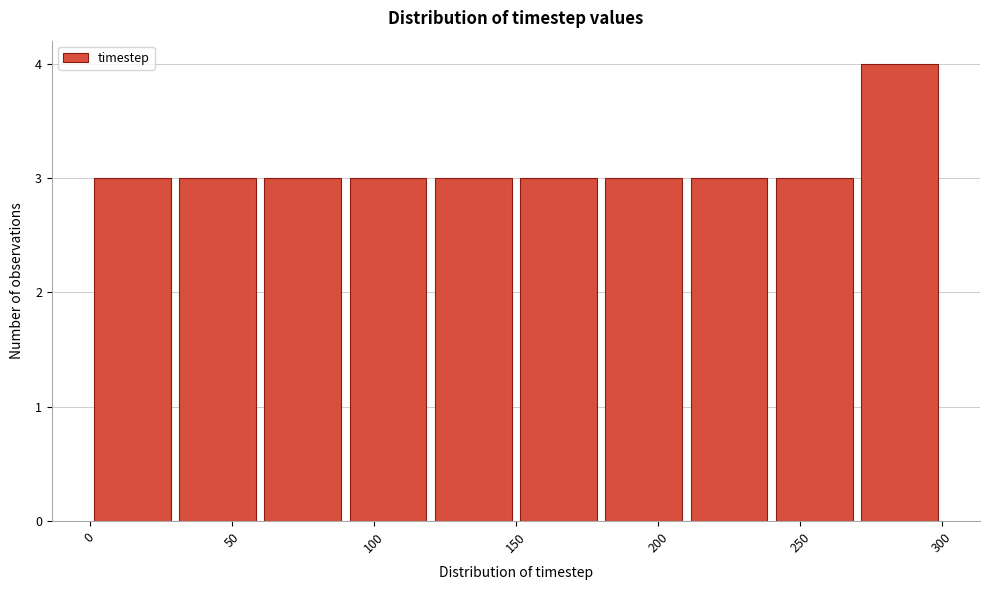

Reading left to right, list every bar in this chart as the range it spans on the x-axis followed by its height. The values are not printed on the chart, so give them approximately, as read against the axis.

0 to 30: 3
30 to 60: 3
60 to 90: 3
90 to 120: 3
120 to 150: 3
150 to 180: 3
180 to 210: 3
210 to 240: 3
240 to 270: 3
270 to 300: 4